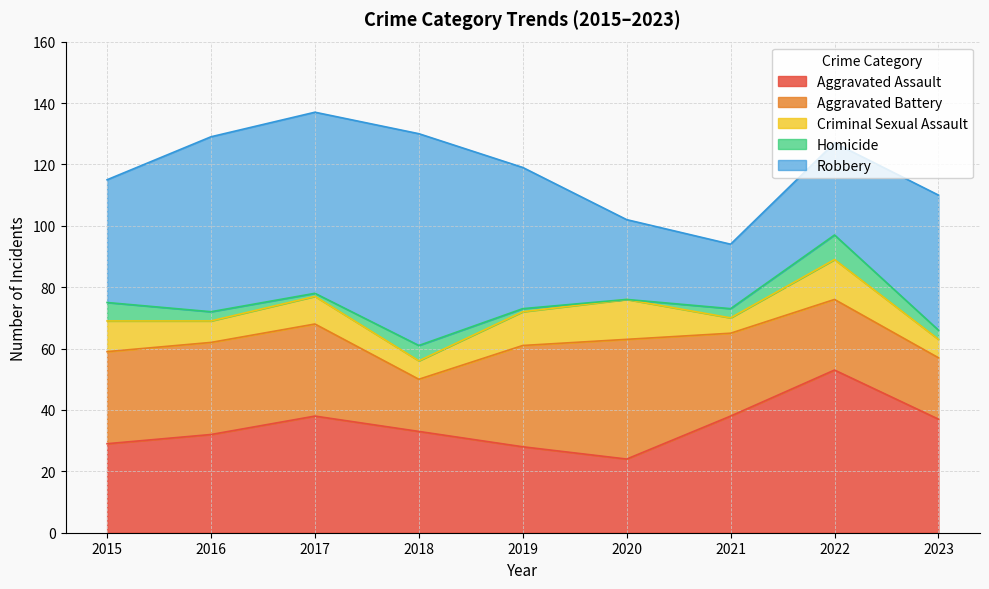

The value of Homicide at 2016 is 1. True or false?

False